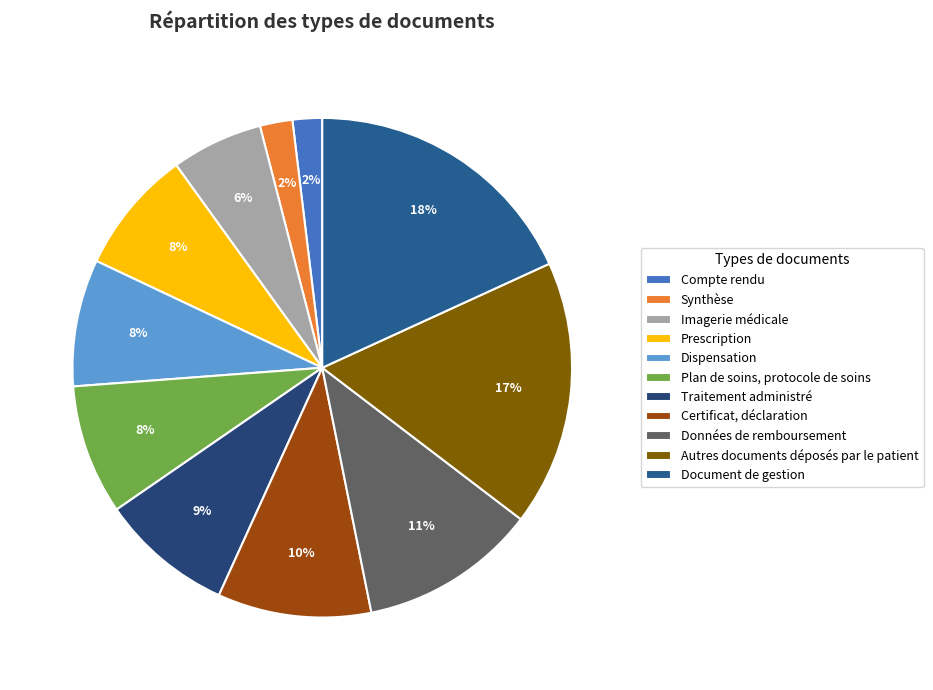

How many segments does this pie chart have?

11